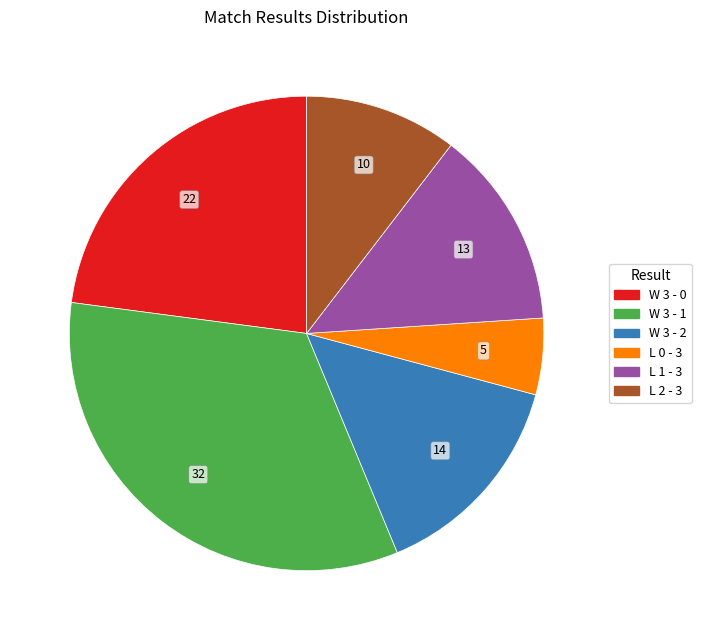

Is there a majority slice in this chart?

No